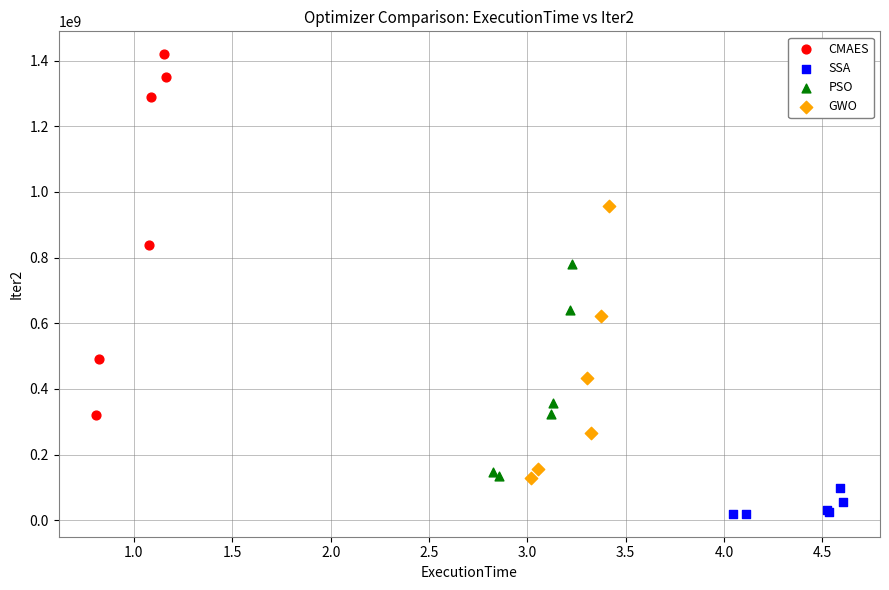

Which series contains the highest Y value?

CMAES